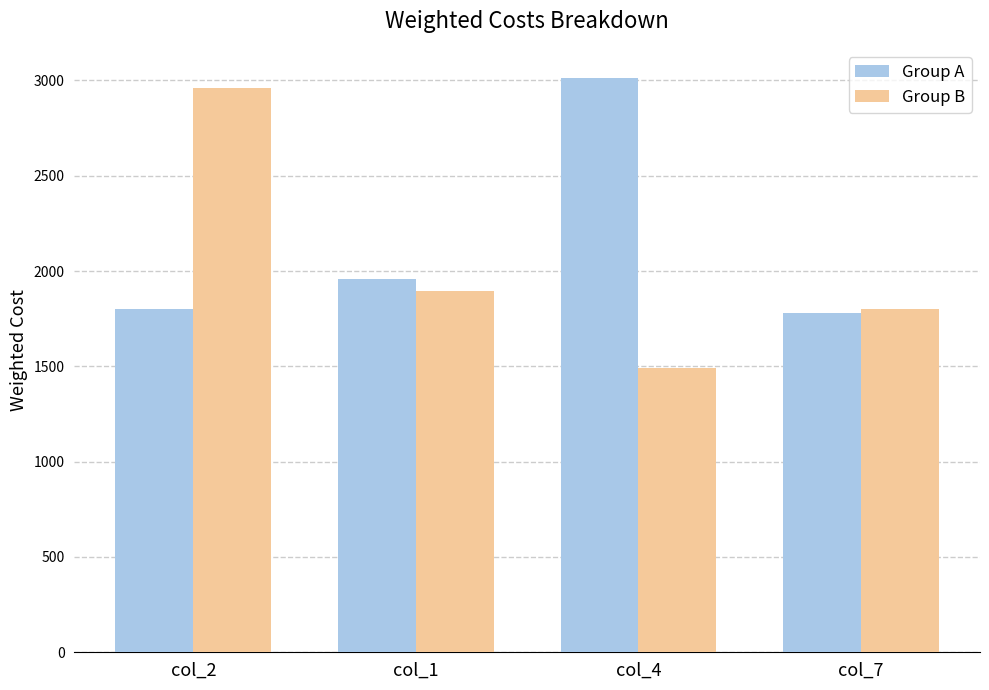

What is the average value of the Group A series?

2140